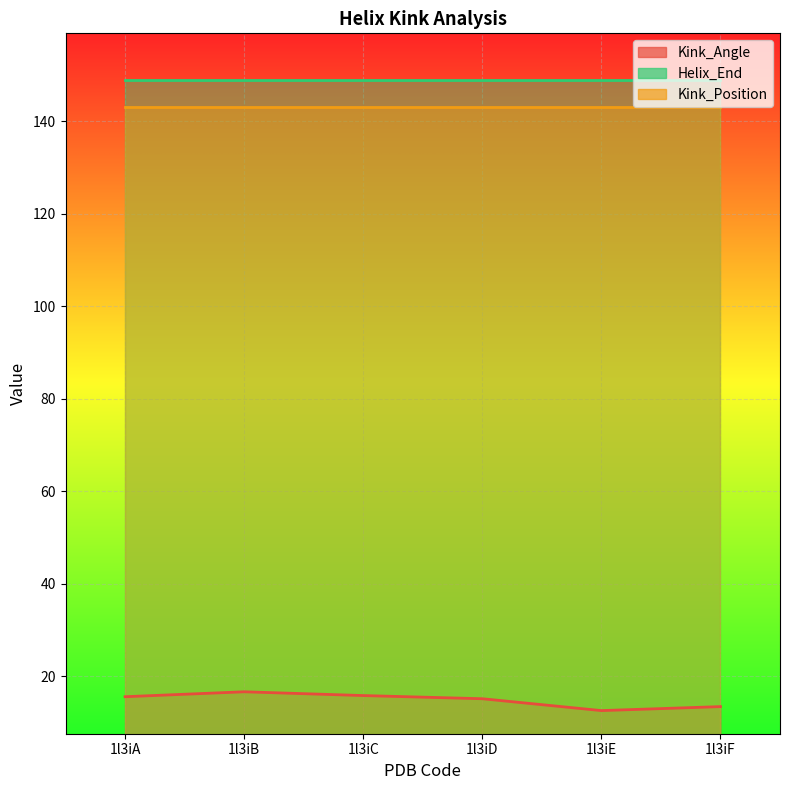

True or false: Kink_Position and Kink_Angle cross at least once.

False